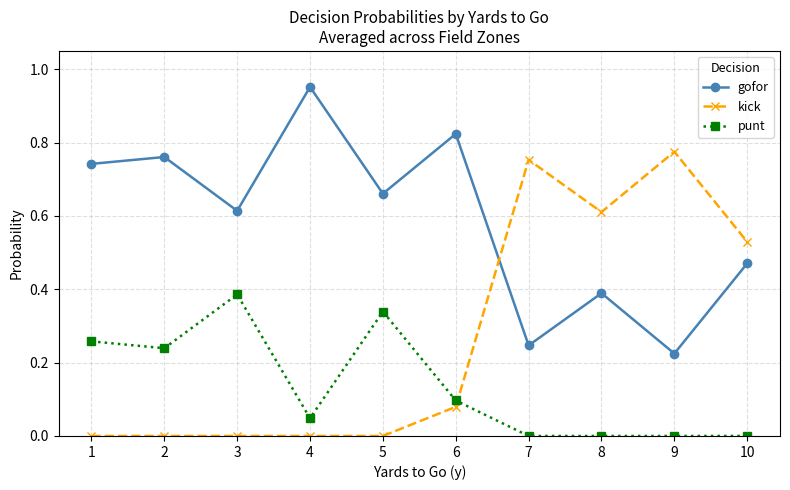

Is the value of gofor at 1 greater than the value of kick at 4?

Yes